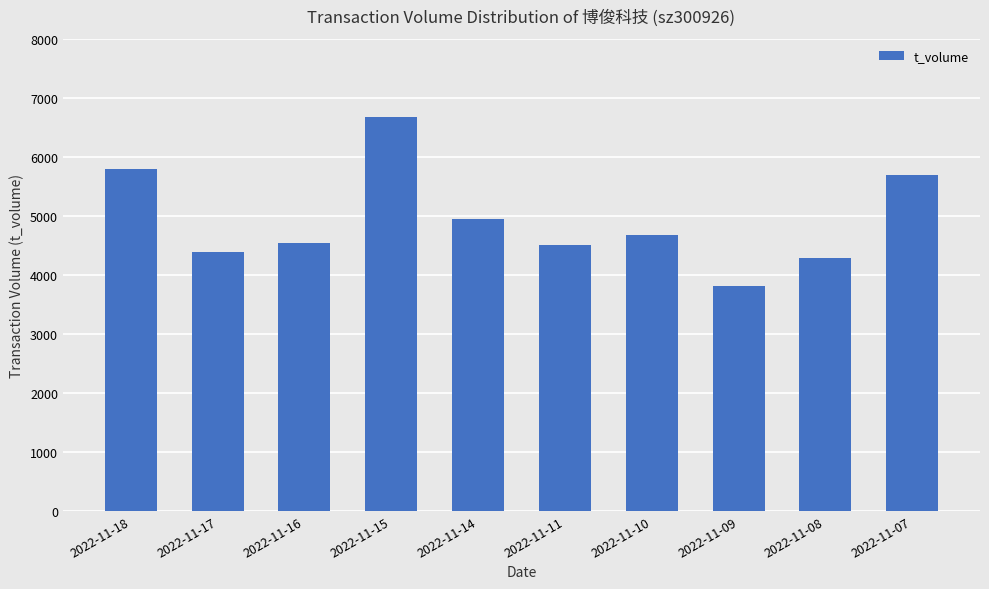

What is the maximum value shown in the chart?

6684